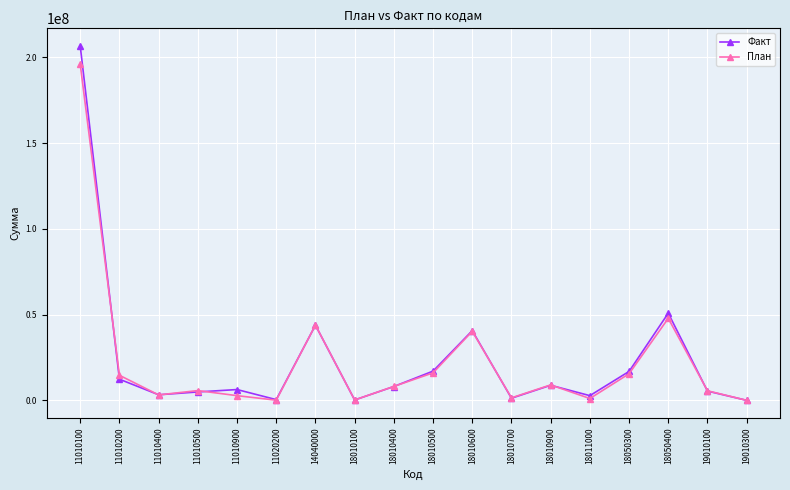

What are all the series names shown in the legend?

Факт, План